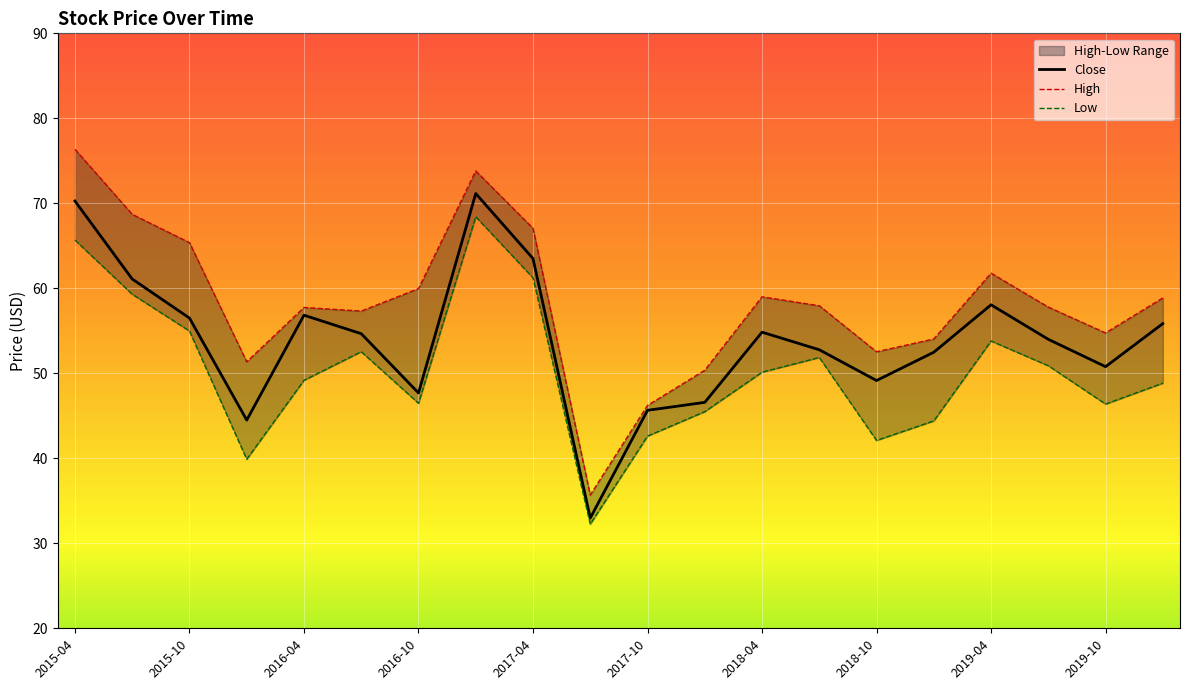

What is the difference between the maximum and minimum values in the High series?

40.7